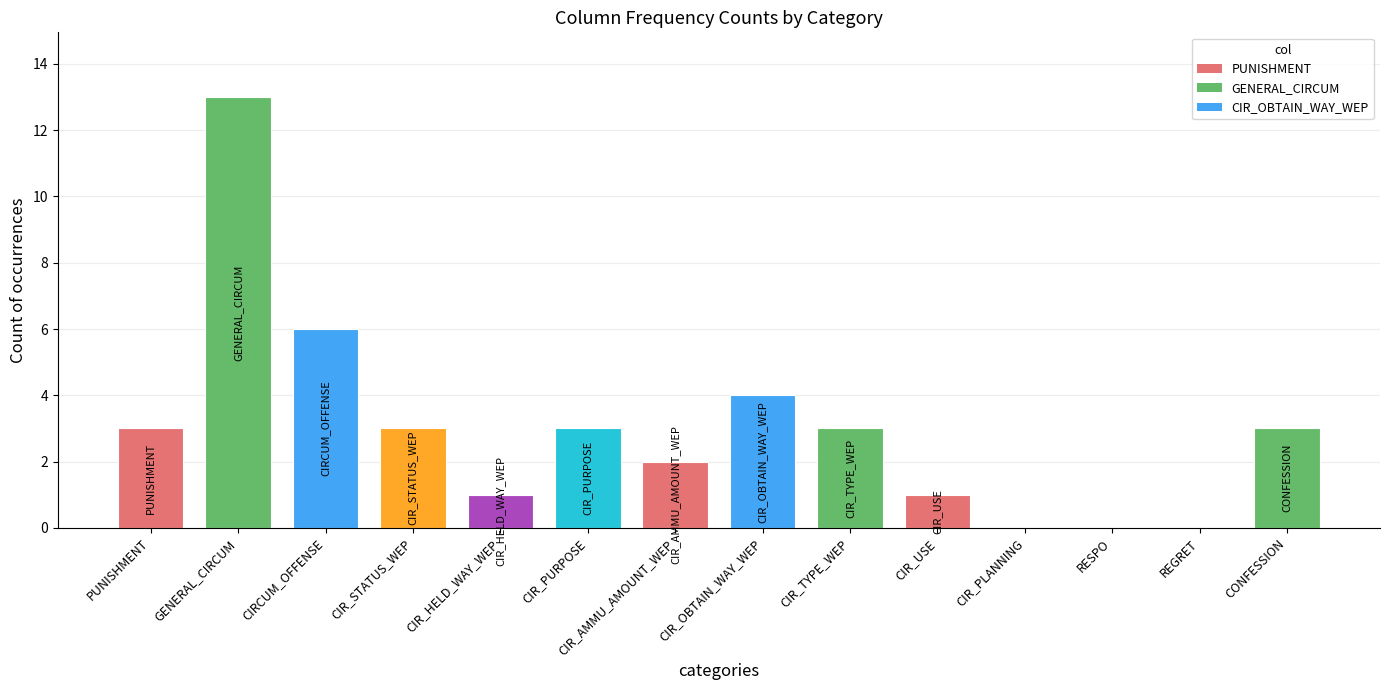

What is the sum of the values at CIR_PURPOSE and CIRCUM_OFFENSE?

9